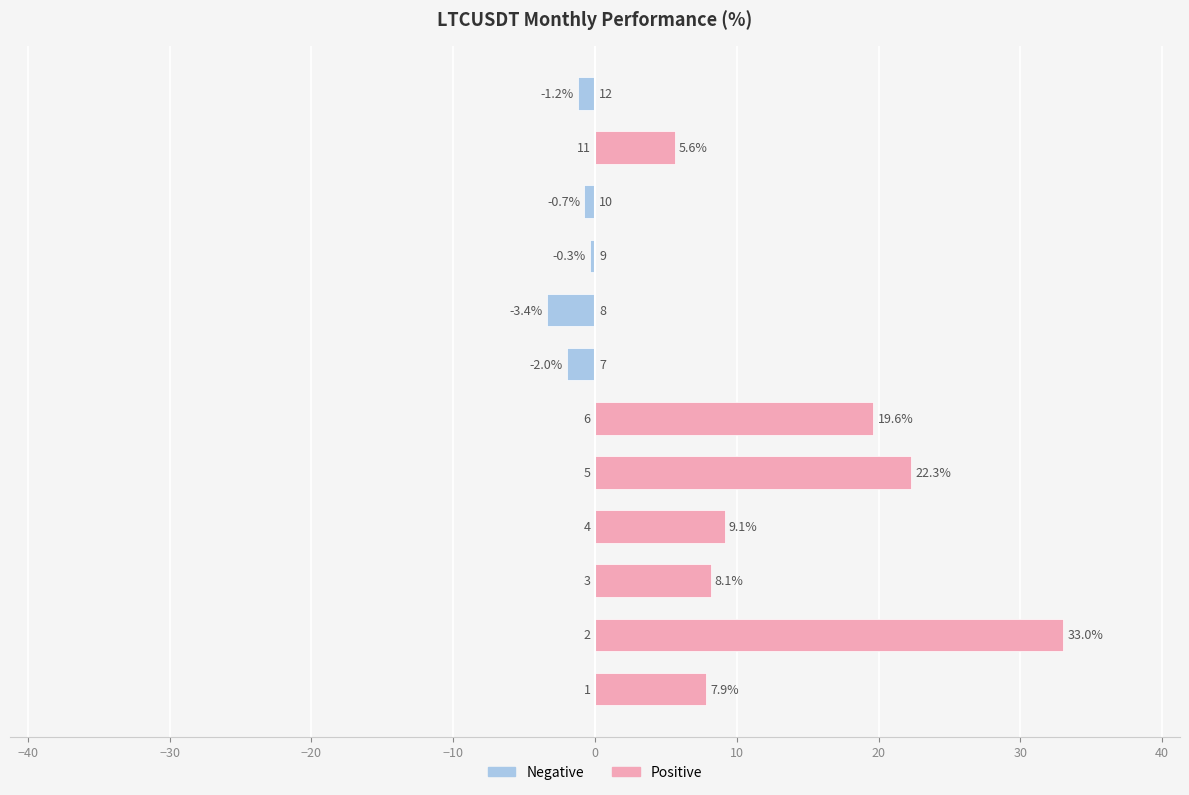

What is the change in value from −50 to 10?

-9.9